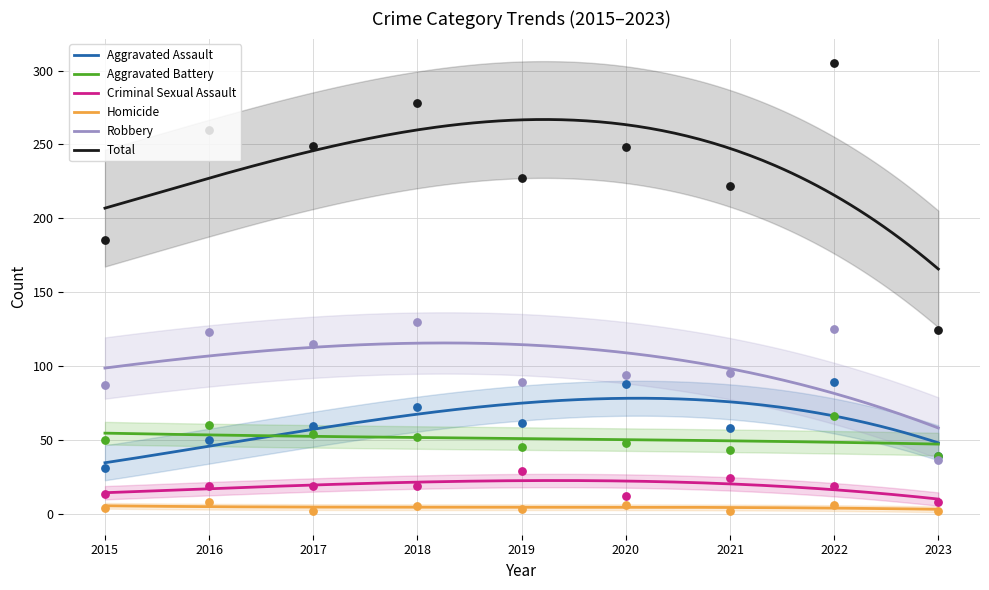

At how many categories does at least one series exceed 263?

2